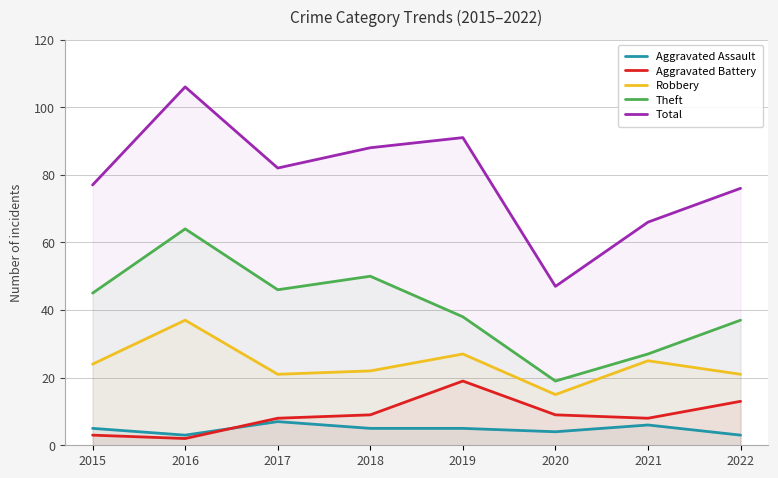

True or false: Robbery has a value of 61 at 2016.

False